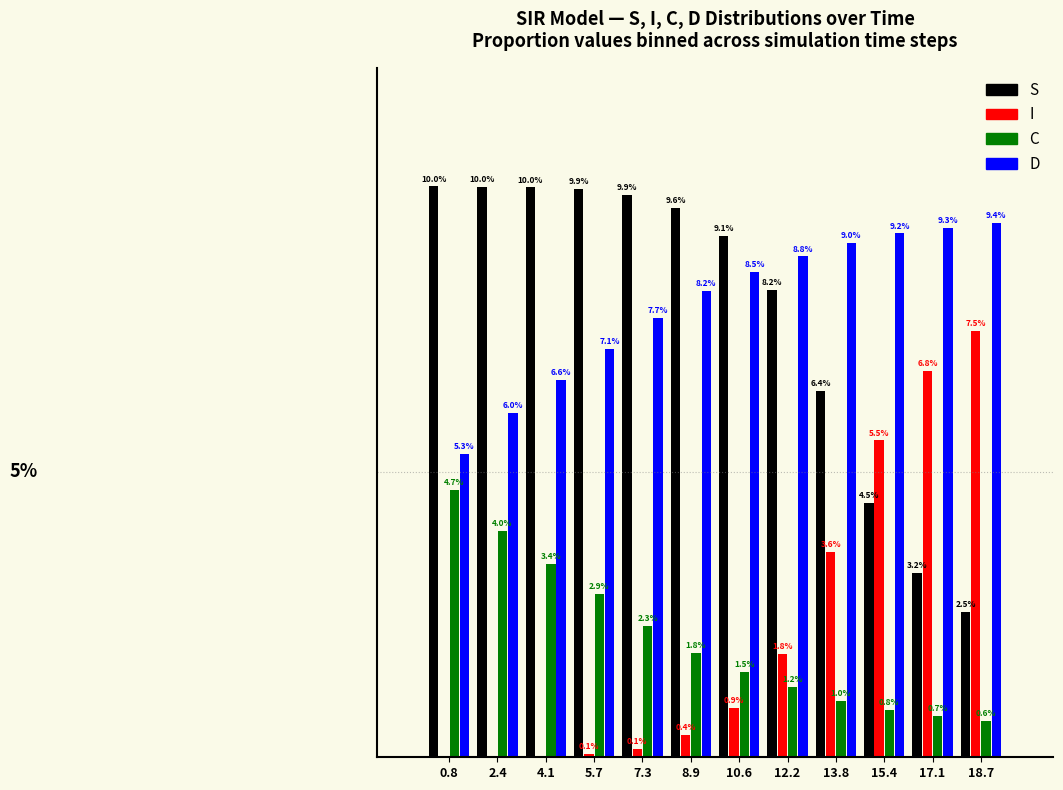

Which series has the largest total across all categories?

D